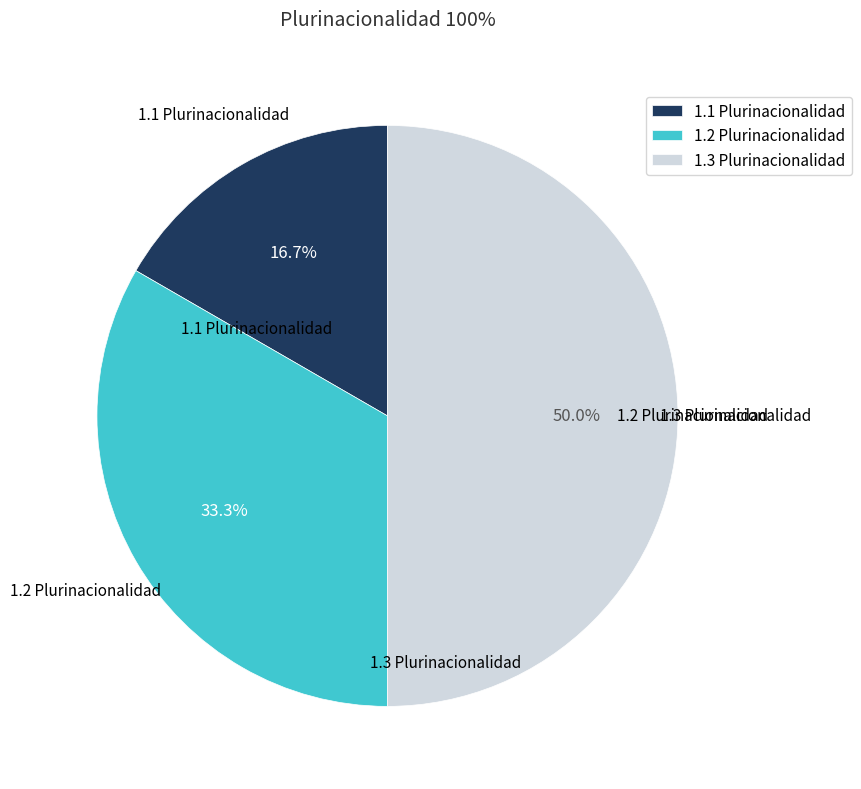

To the nearest percent, what is the combined percentage of 1.3 Plurinacionalidad and 1.1 Plurinacionalidad?

67%